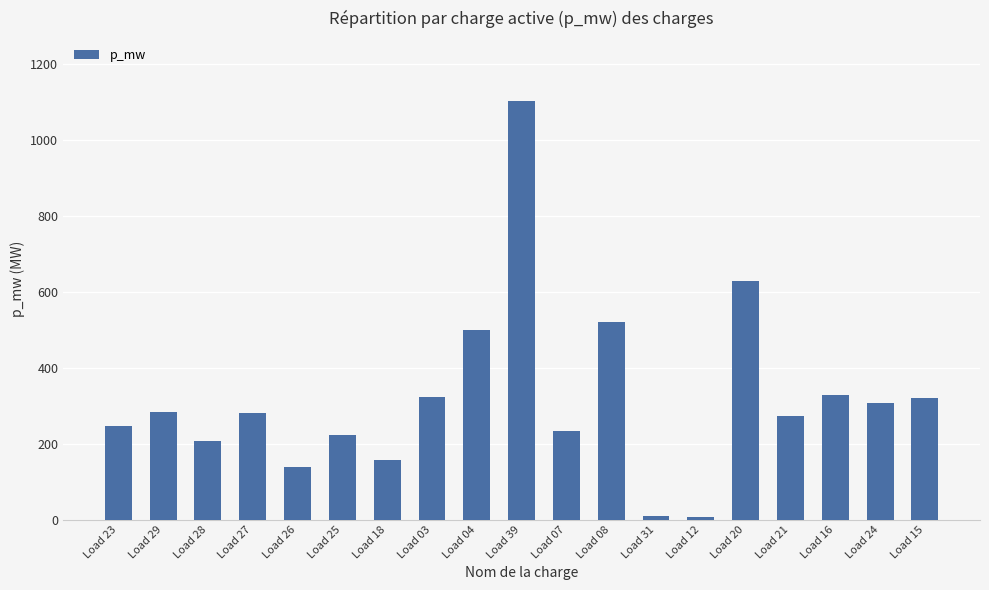

What value does the data have at Load 21?

274.0